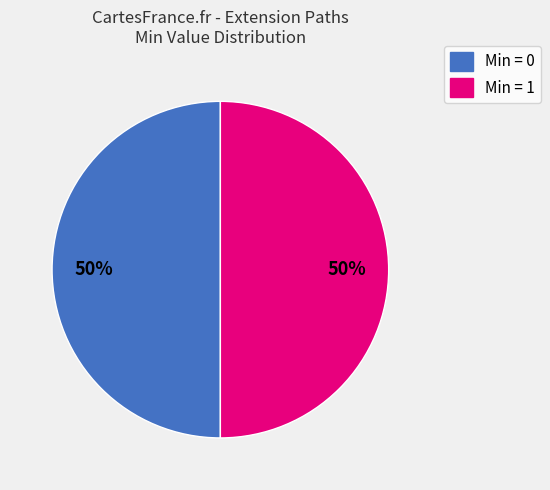

How many segments does this pie chart have?

2